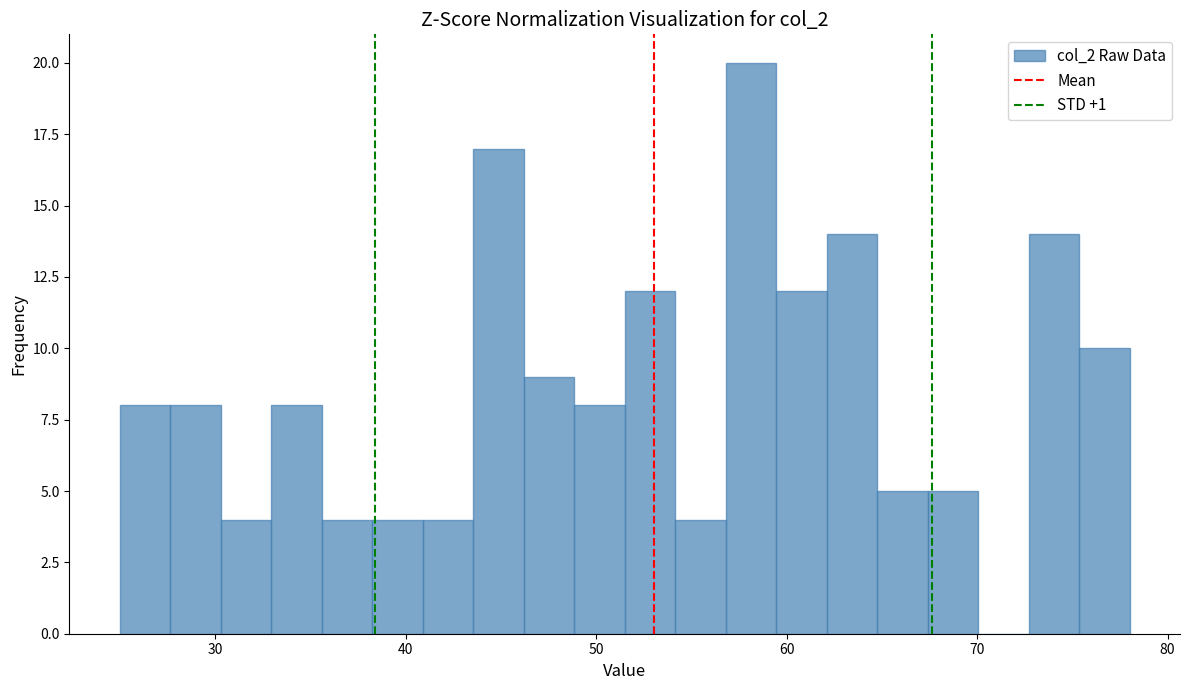

Around what value on the x-axis is the tallest bar? Give the approximate position of its centre, as read against the axis.

58